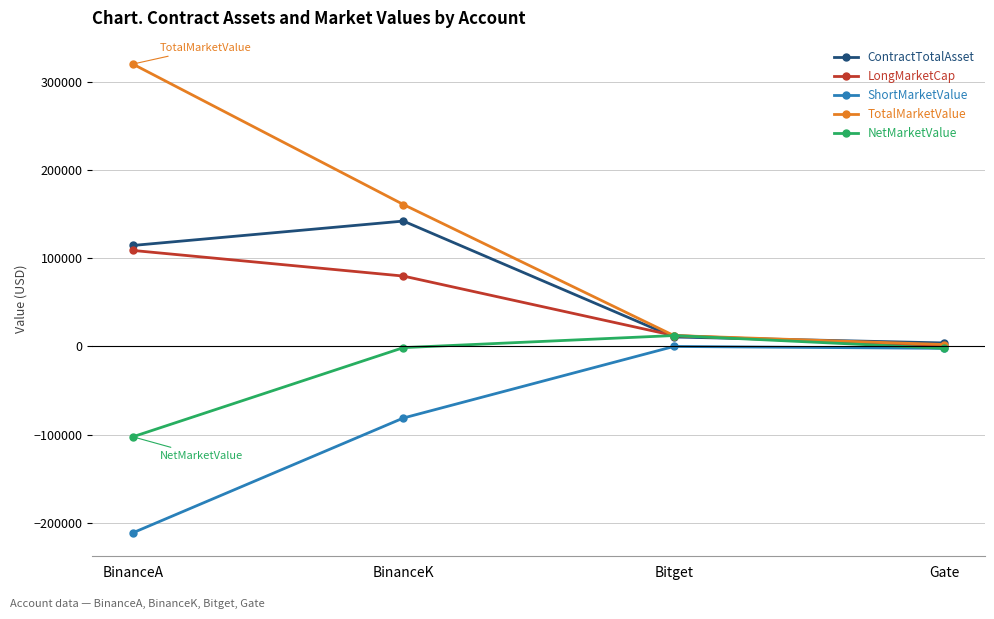

Is it true that ShortMarketValue equals -28263.3 at BinanceK?

False